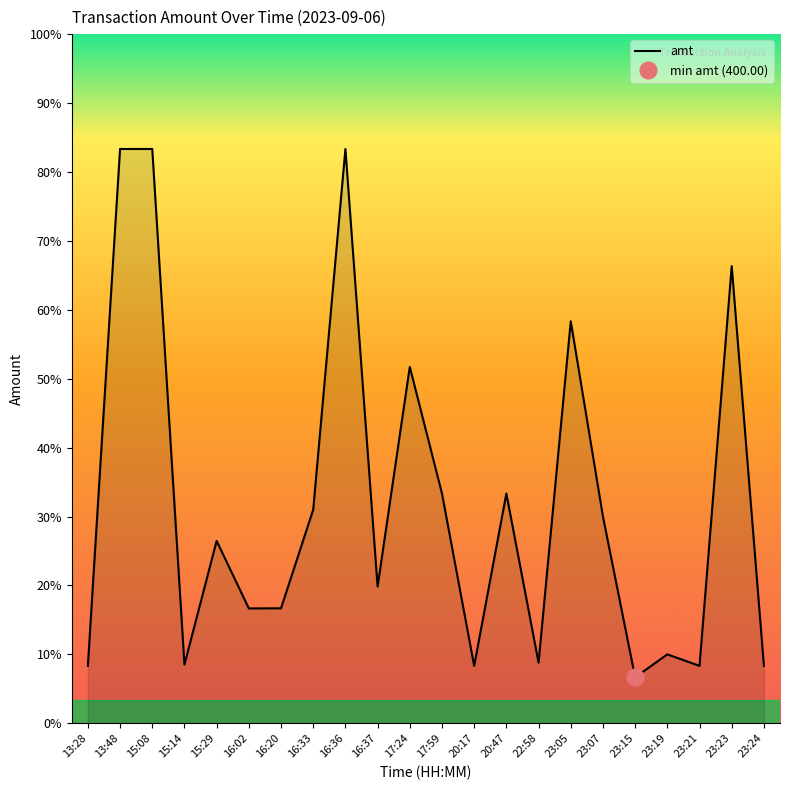

Reading left to right, what are all the values shown in this chart?

500.5	5000.0	5000.0	511.0	1588.0	1000.0	1001.0	1860.0	5000.0	1190.0	3103.1	2000.0	500.0	2000.0	528.0	3500.0	1800.0	400.0	600.0	500.0	3980.0	500.0